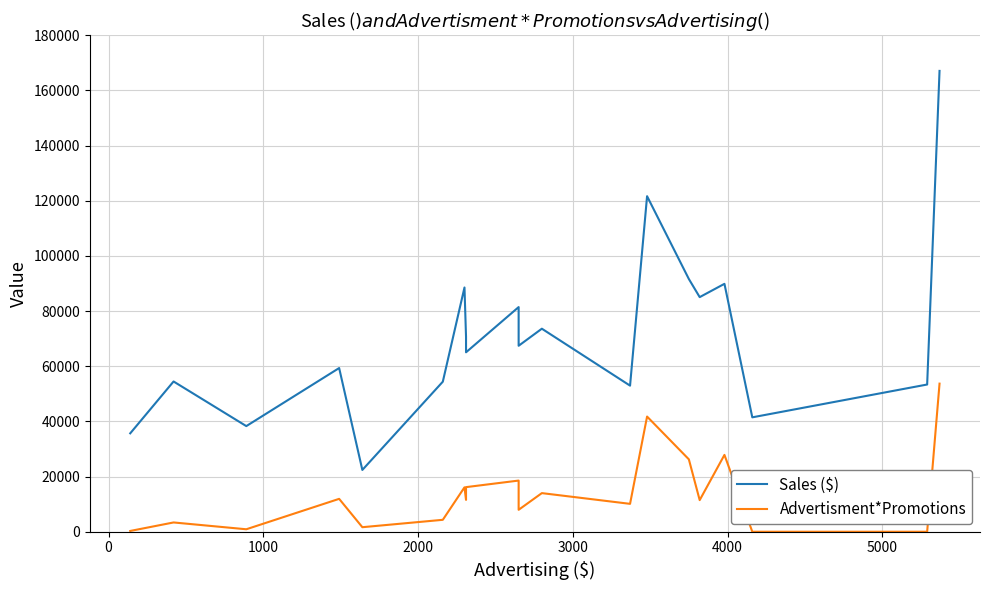

Reading right to left, transcribe all the data shown in this chart.

Sales ($): 167100	53380	41480	89890	85070	91640	121670	52970	73620	67430	81460	65060	70700	88560	54410	22400	59350	38300	54480	35680
Advertisment*Promotions: 53700	0	0	27860	11460	26250	41760	10110	14000	7950	18550	16170	11550	16100	4320	1640	11920	890	3360	280